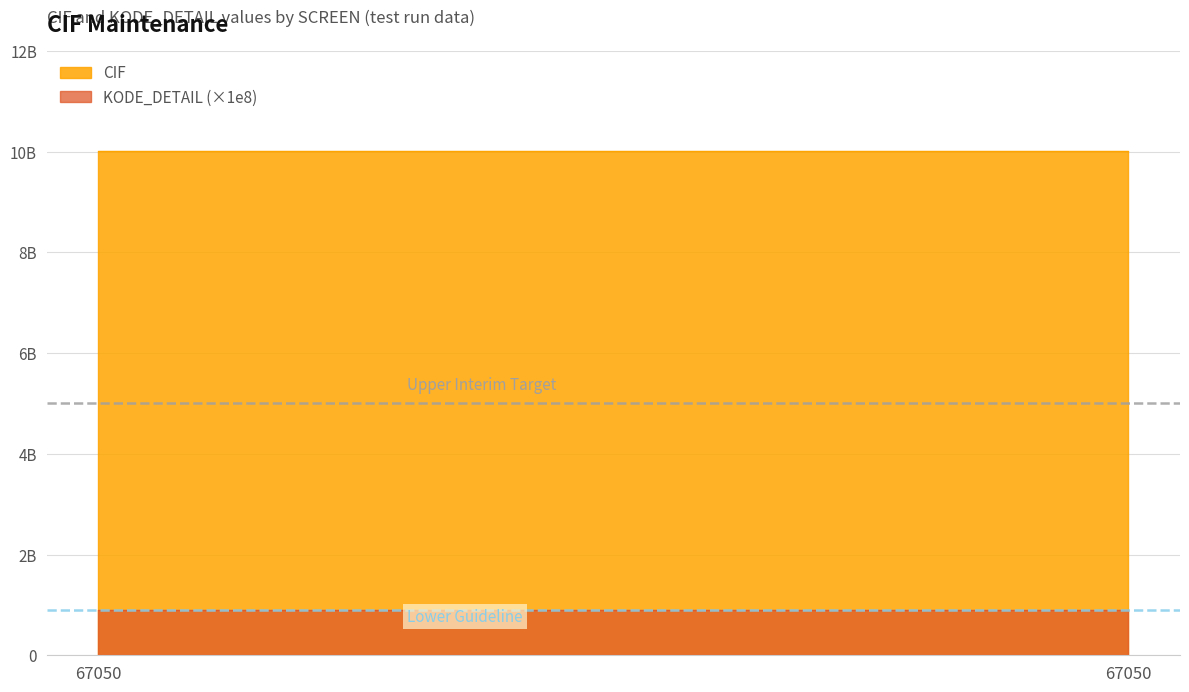

What is the average value of the KODE_DETAIL series?

9